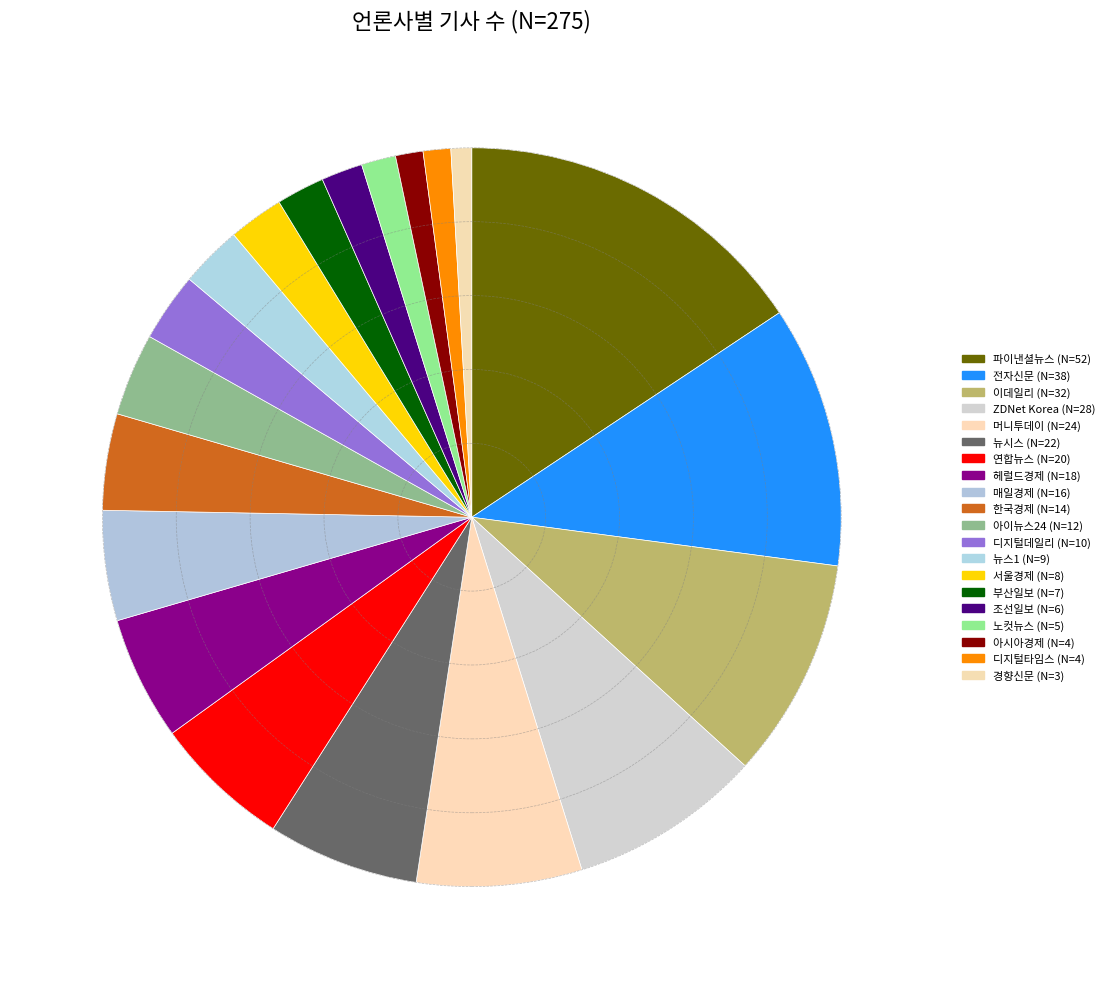

To the nearest percent, what portion does 뉴시스 represent?

7%